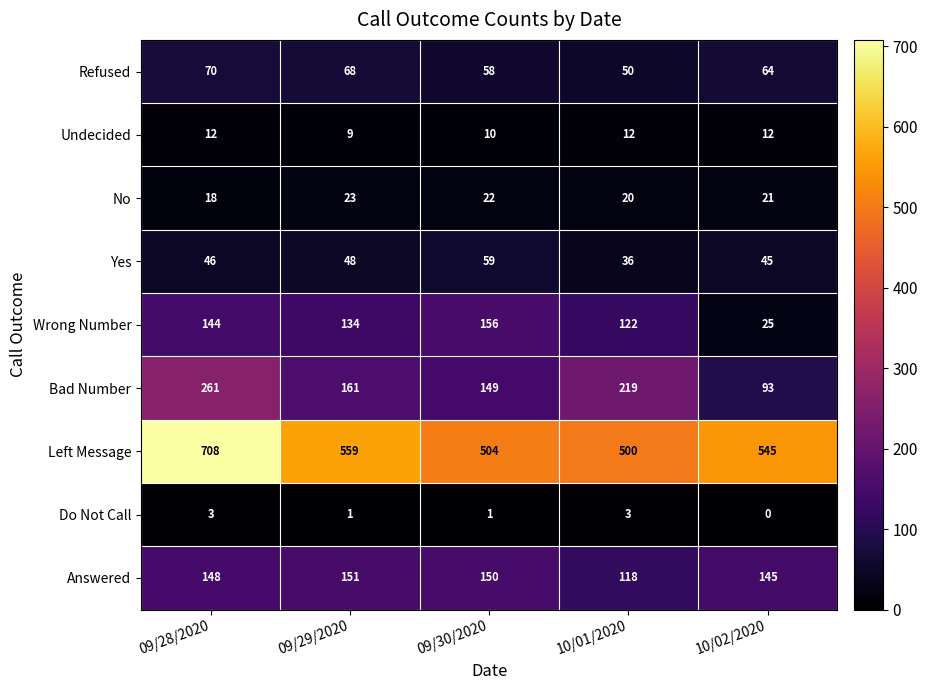

At which label is Left Message closest to 604?

09/29/2020